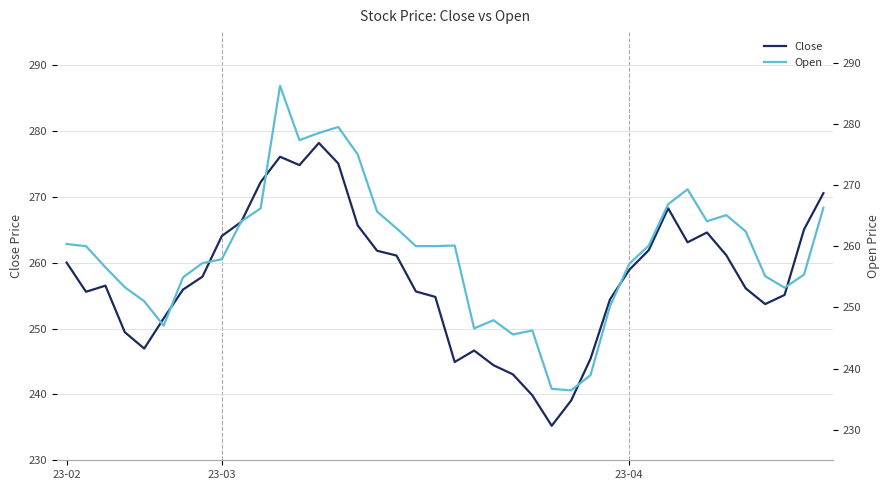

Count the number of categories in the chart.

40